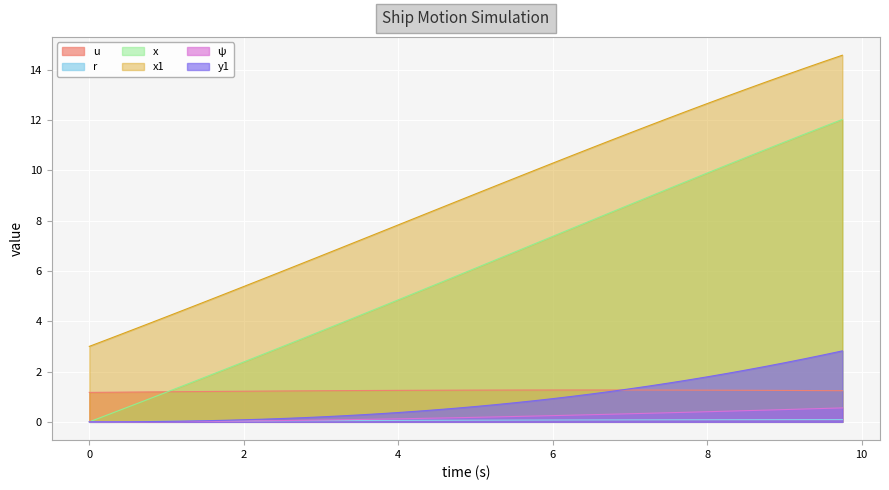

How many lines are shown in the chart?

6